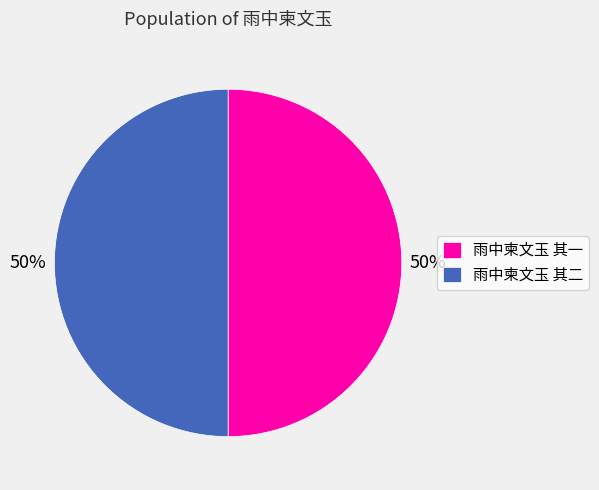

Count the number of slices in the pie.

2